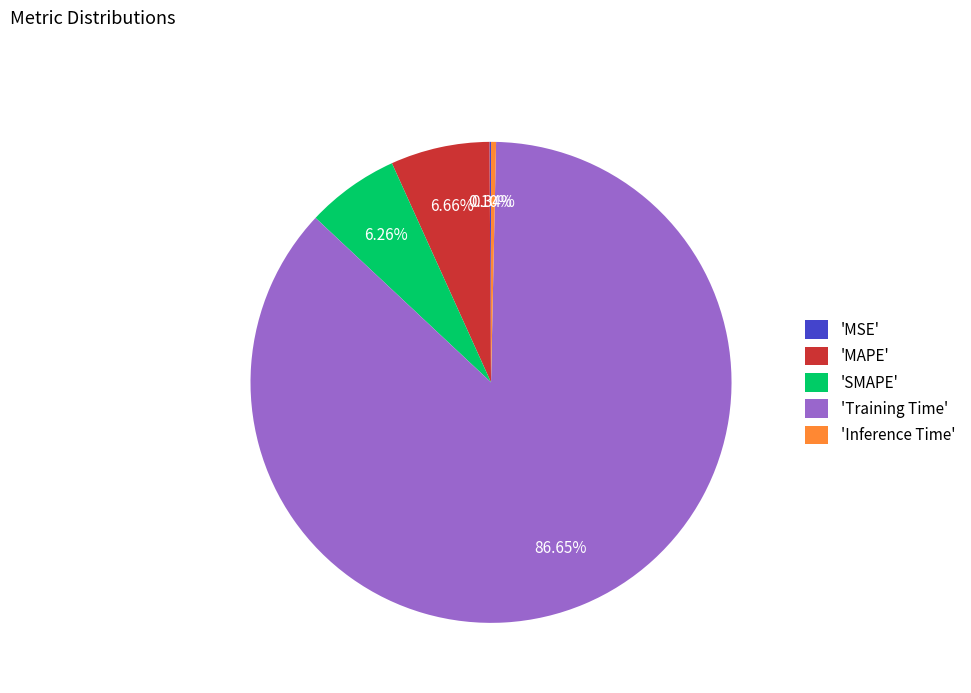

Combined, do 'Training Time' and 'Inference Time' account for over 50%?

Yes